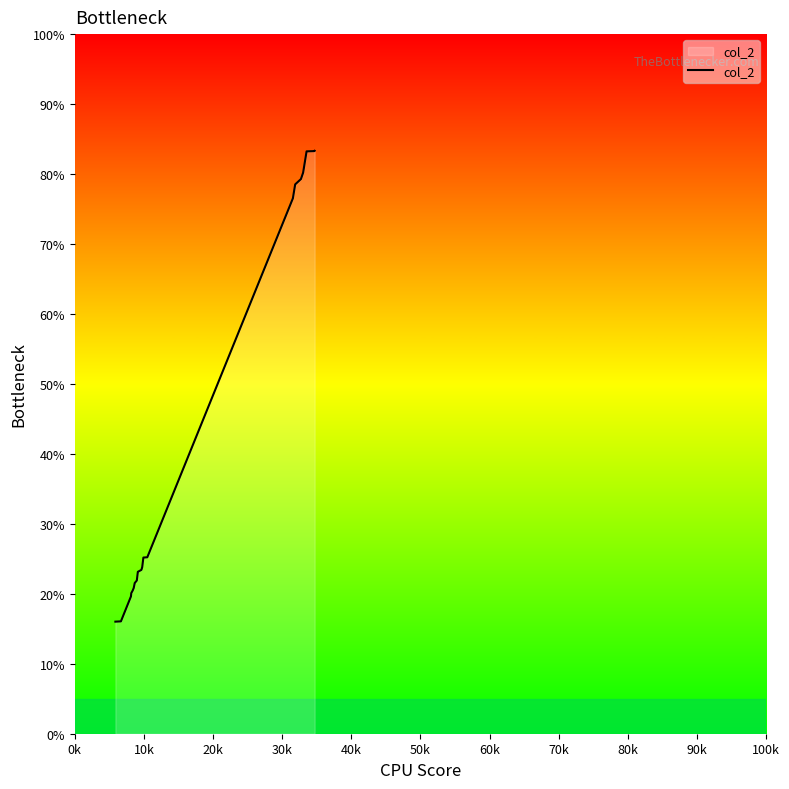

What is the greatest value displayed?

83.3